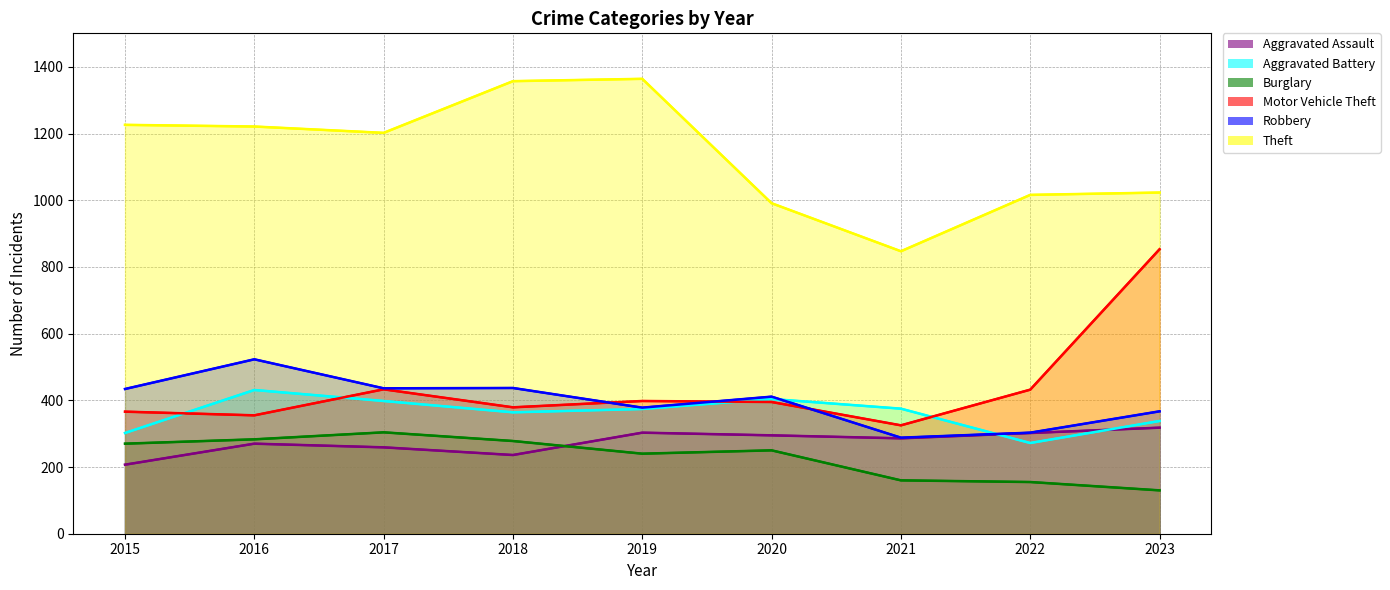

True or false: Theft has more than 2 interior local peaks.

False